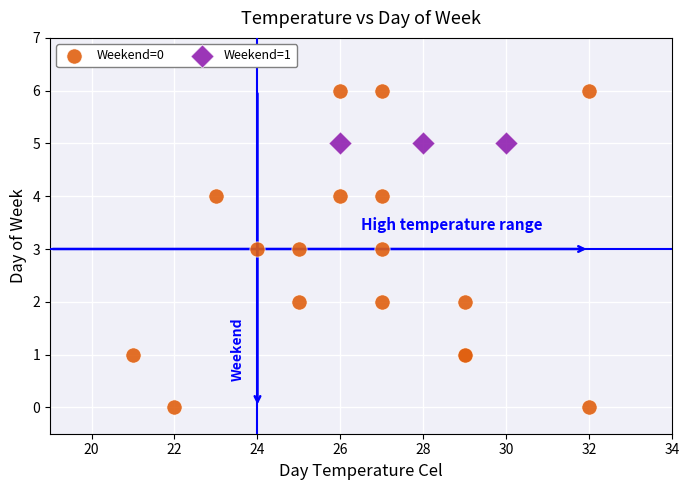

Which series reaches the minimum Y coordinate?

Weekend=0